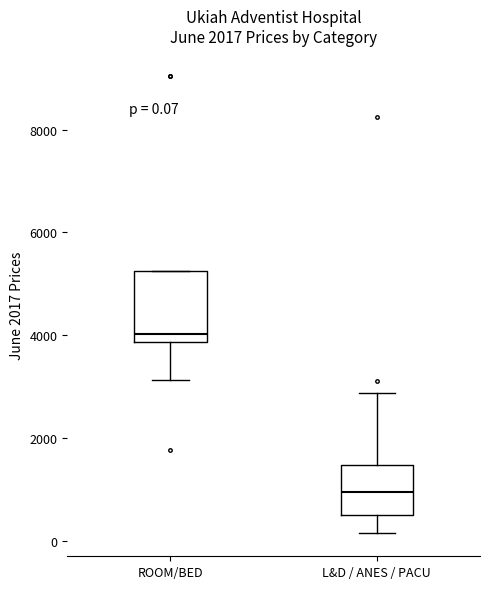

Which box has the lowest median line?

L&D / ANES / PACU